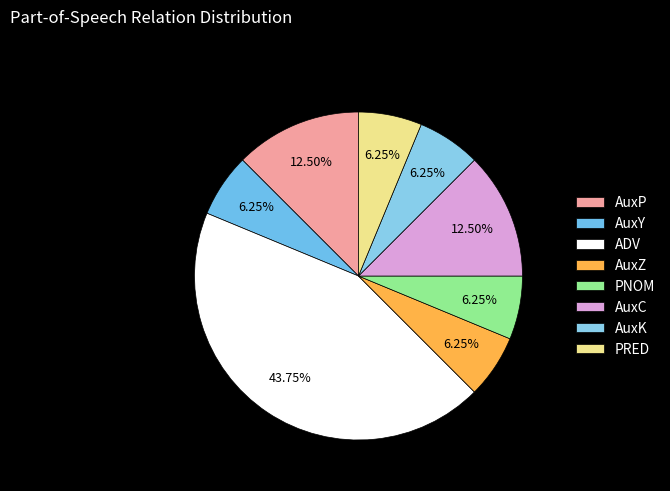

To the nearest percent, what is the combined percentage of AuxC and ADV?

56%